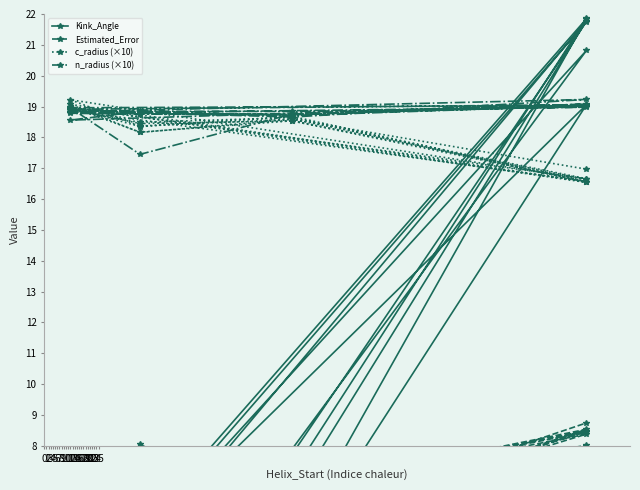

Is it true that n_radius (×10) equals 18.7 at 10?

True